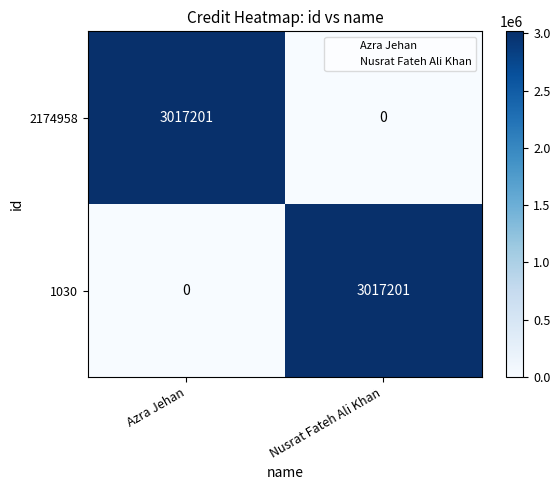

Reading left to right, list all the values displayed in this chart.

2174958: Azra Jehan=3017201	Nusrat Fateh Ali Khan=0
1030: Azra Jehan=0	Nusrat Fateh Ali Khan=3017201